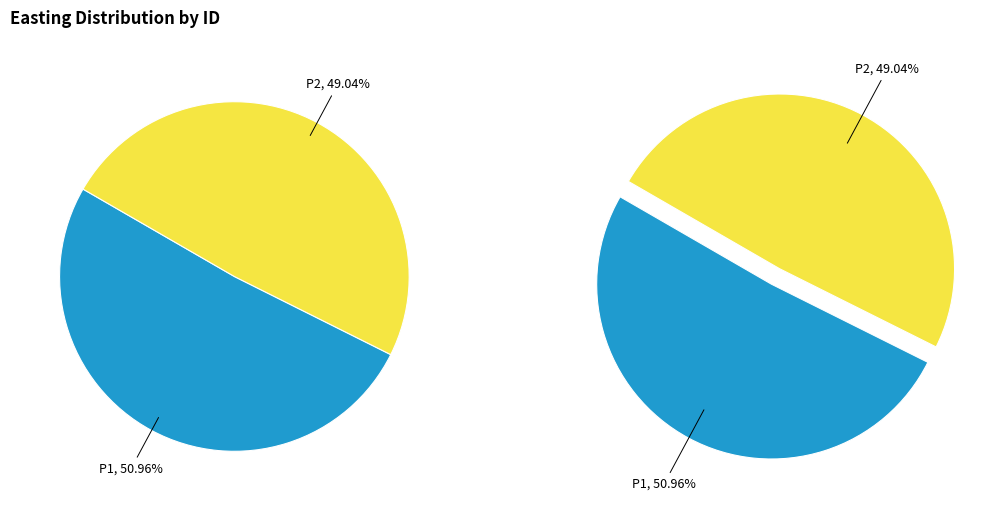

What percentage is the P2 slice, to the nearest percent?

49%